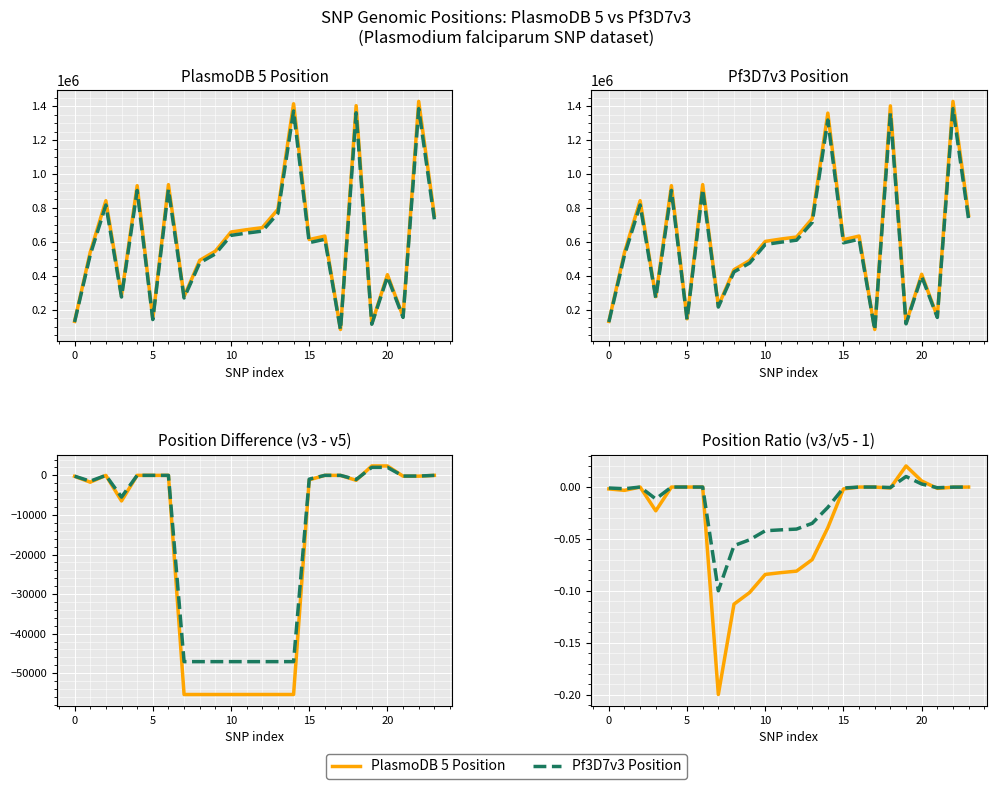

What is the label of the 16th point from the right?

8